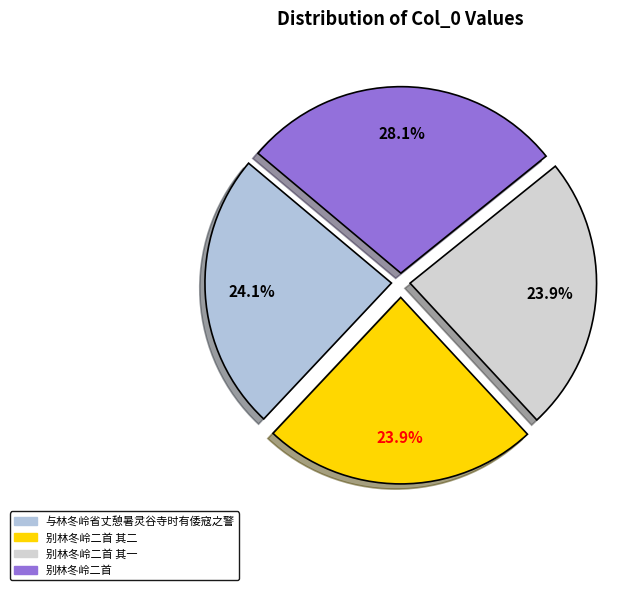

Approximately how many times larger is the value at 别林冬岭二首 其一 compared to 别林冬岭二首?

0.9